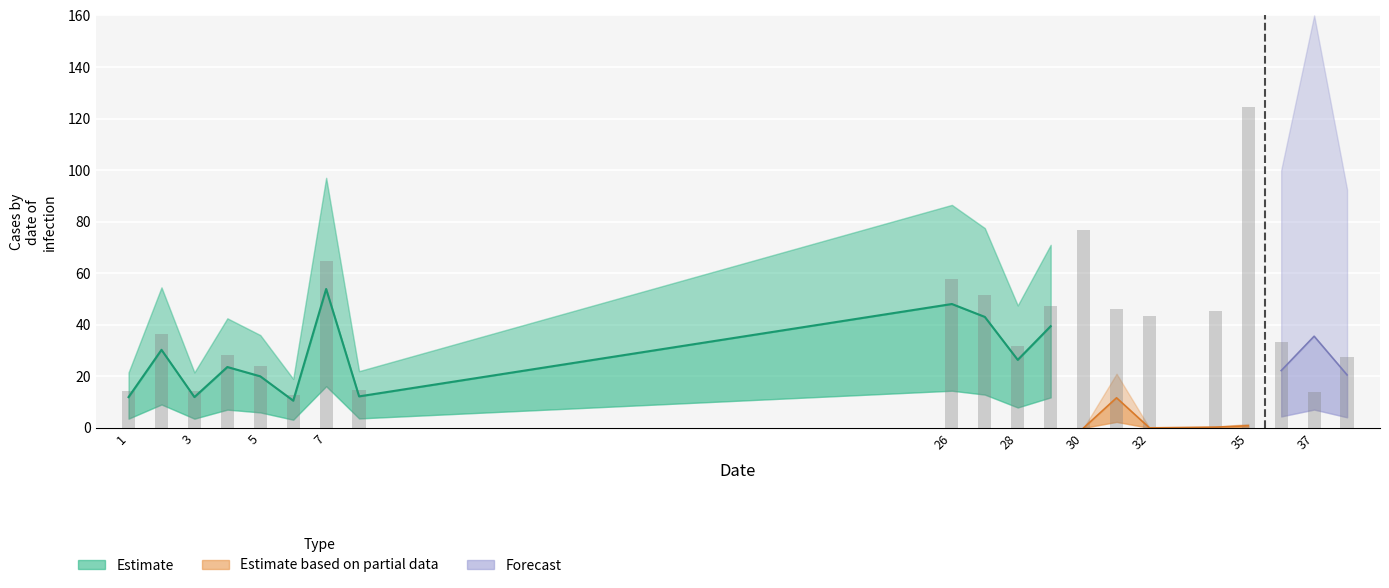

Count the number of values greater than 36.

10